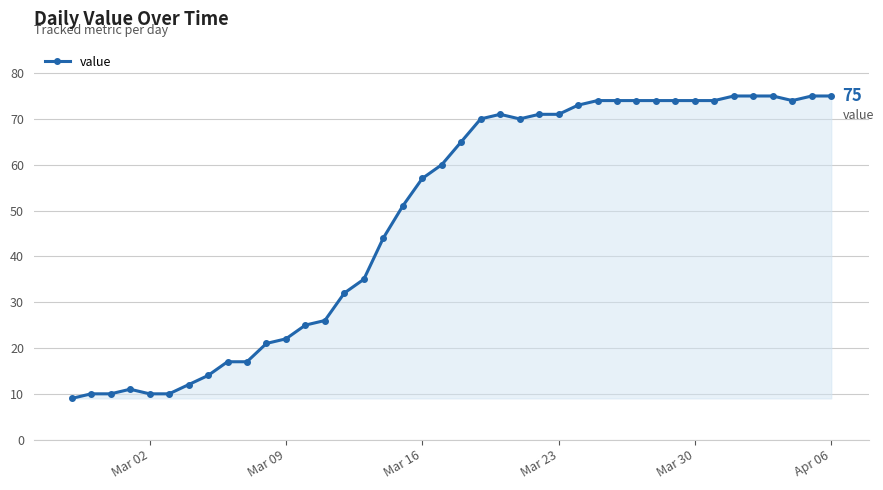

What is the smallest value displayed?

9